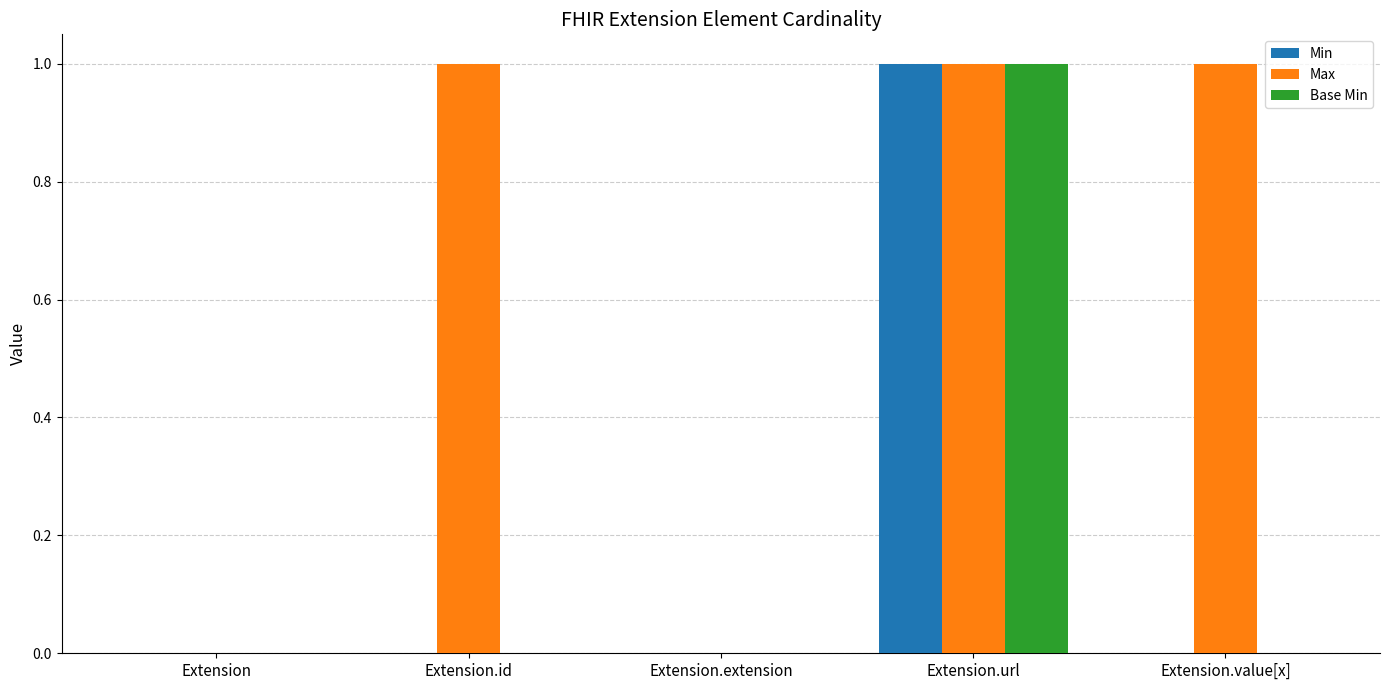

The value of Base Min at Extension.value[x] is 1. True or false?

False